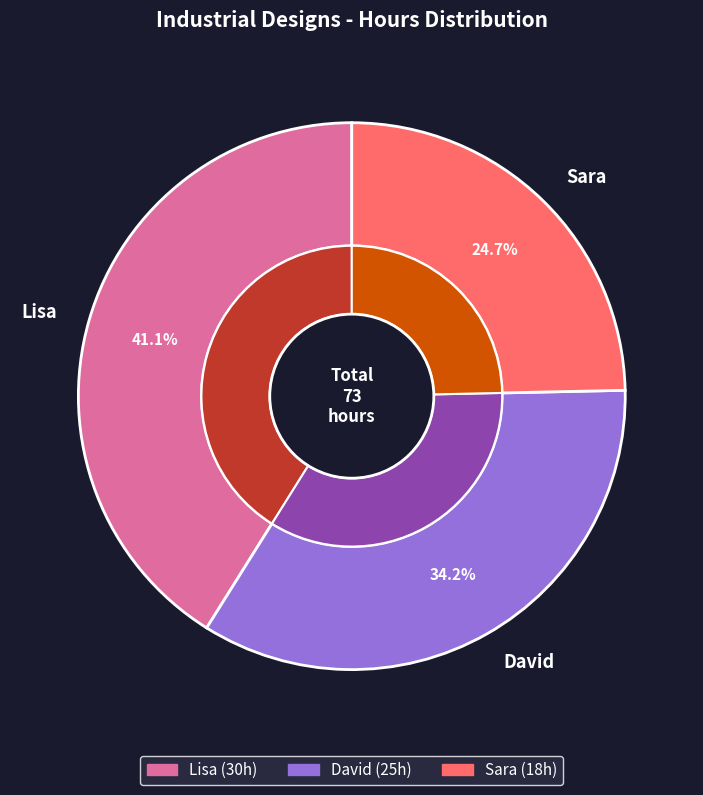

What percentage do David and Lisa together represent?

75.3%